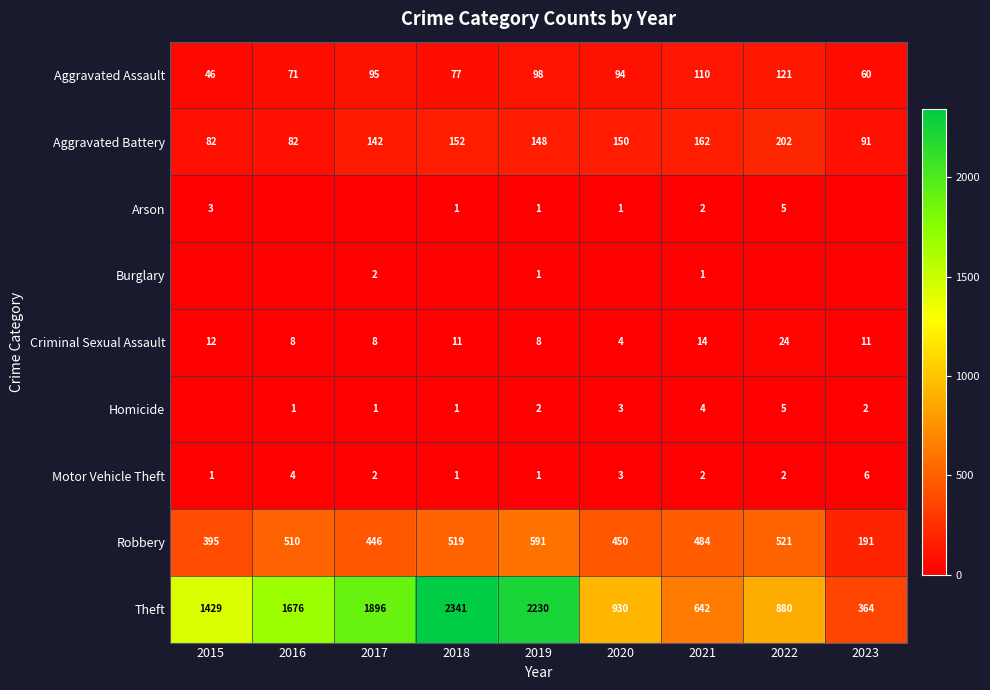

Which category has the highest value in the Aggravated Battery series?

2022